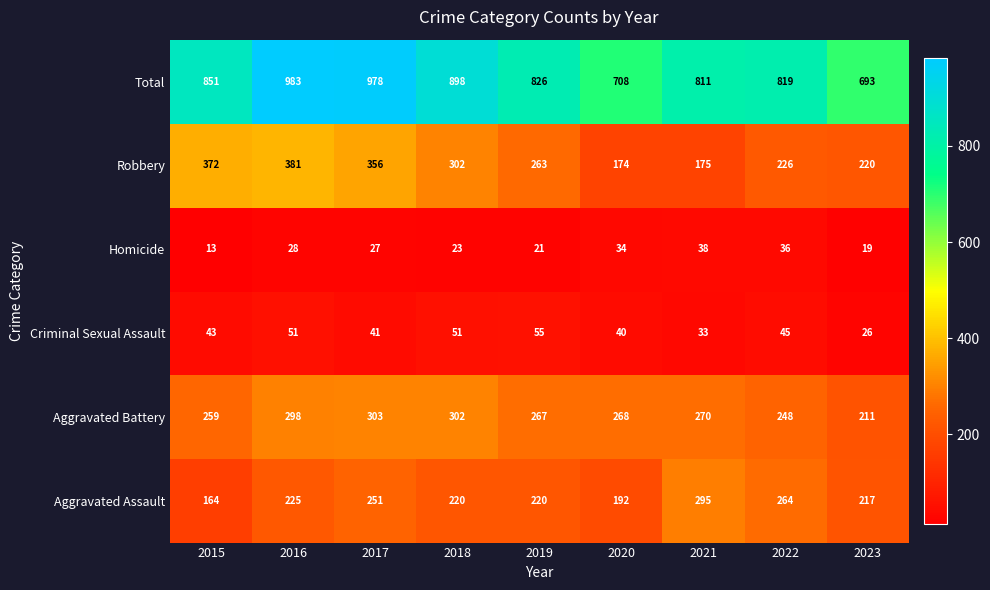

Is it true that Robbery equals 302 at 2018?

True